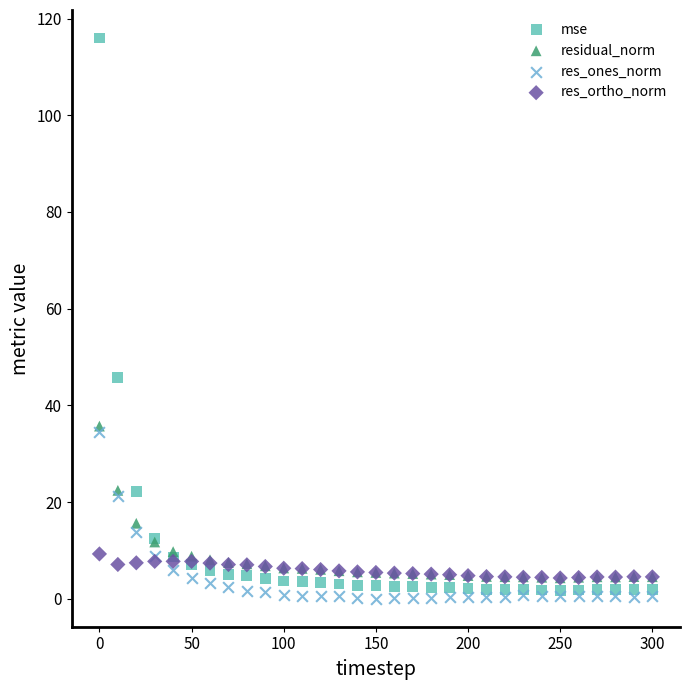

Which series contains the lowest Y value?

res_ones_norm